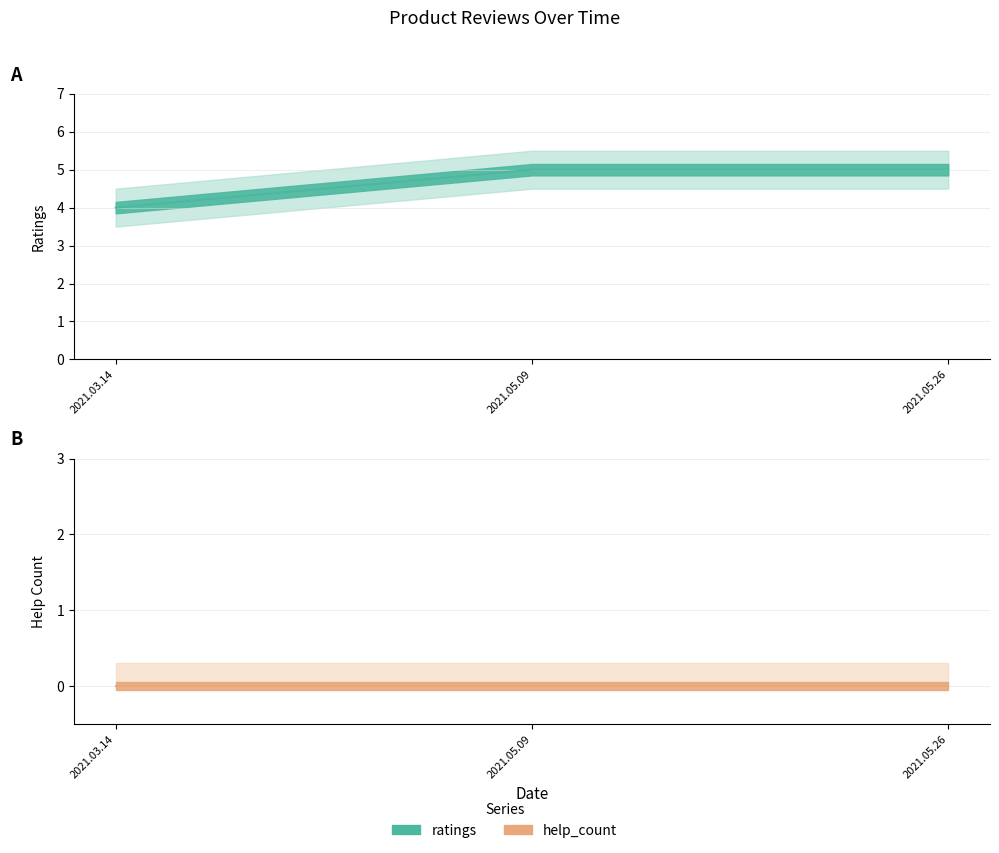

Approximately how many times larger is the value at 2021.05.26 compared to 2021.03.14?

1.2